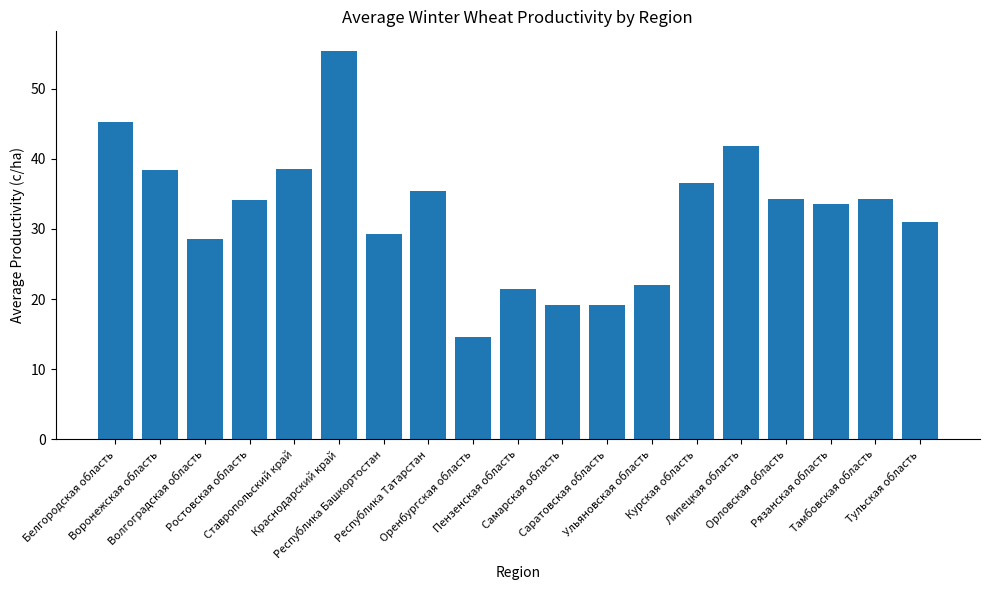

True or false: the data shows 38.4 at Воронежская область.

True